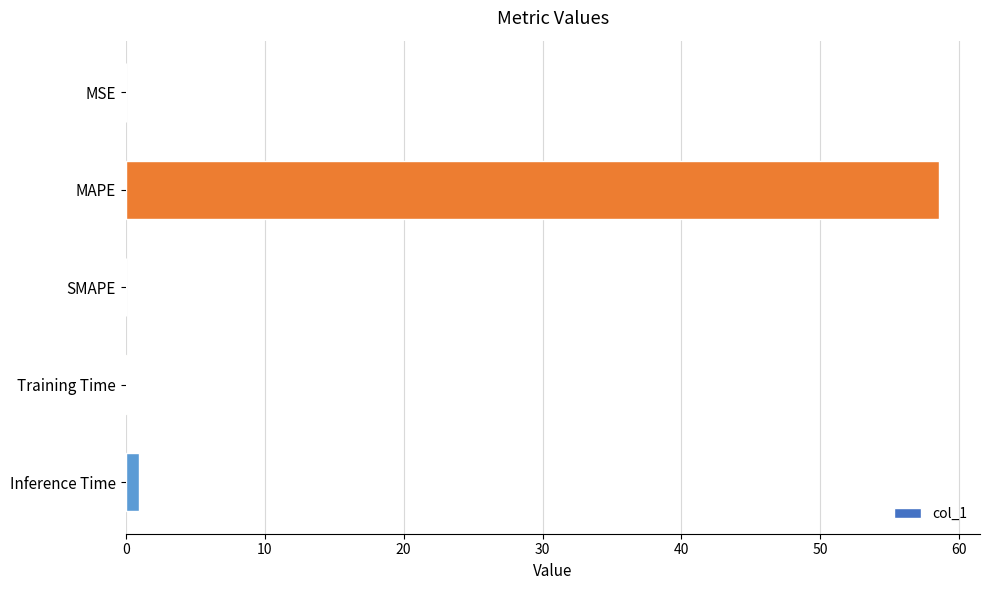

What is the maximum value shown in the chart?

58.6